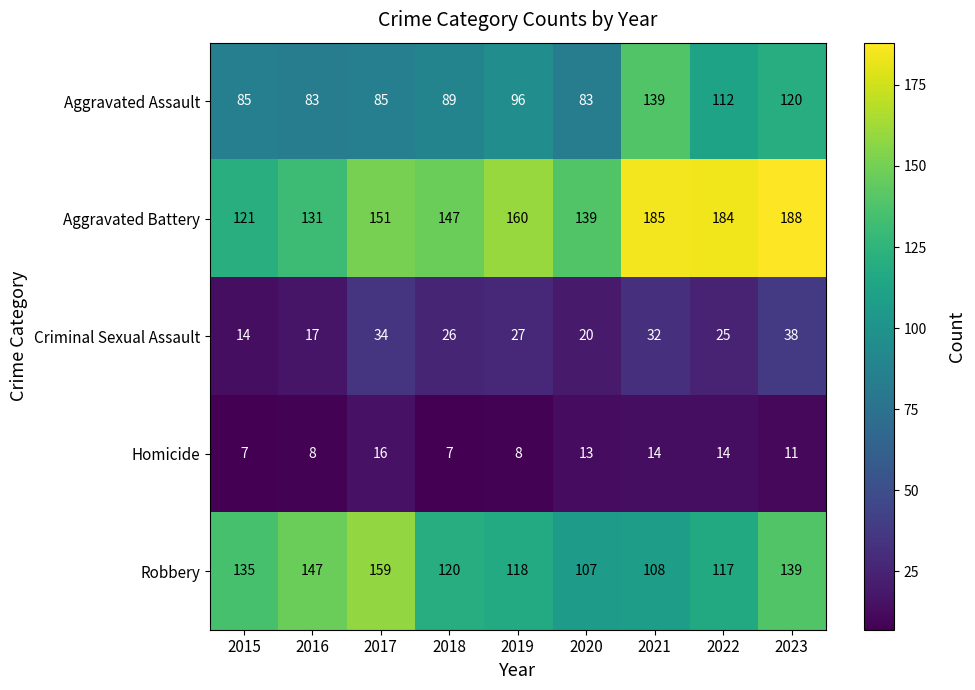

How many data points does each series have?

9